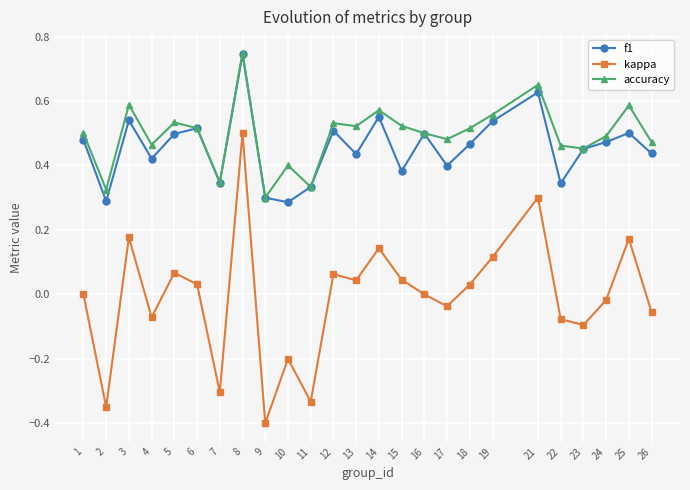

At which category is the sum across all series the highest?

8